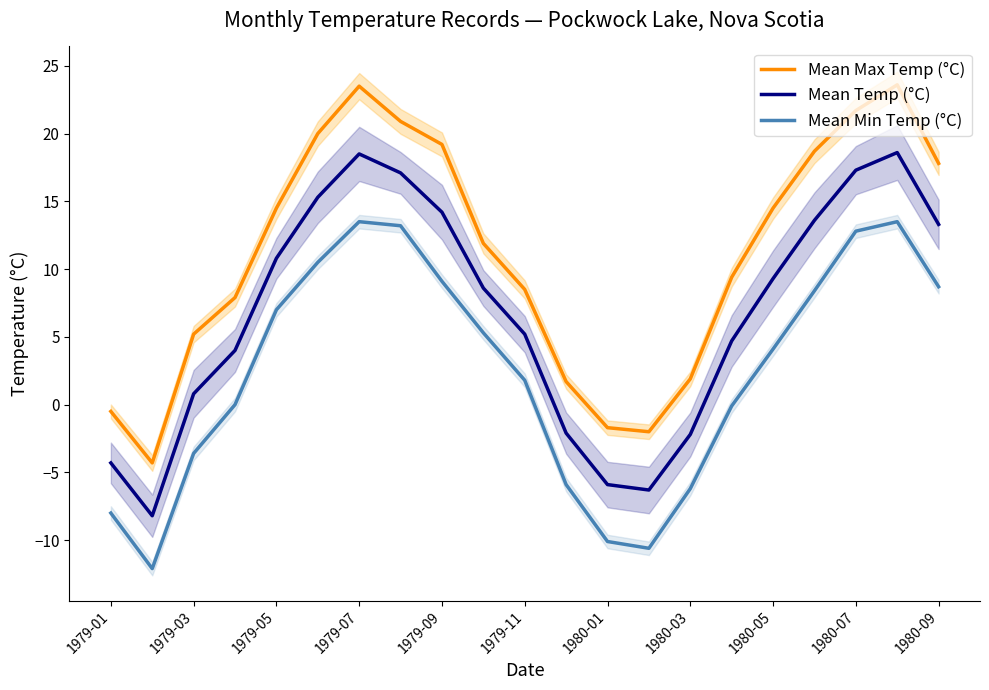

What is the lowest value of the Mean Max Temp (°C) series?

-4.3